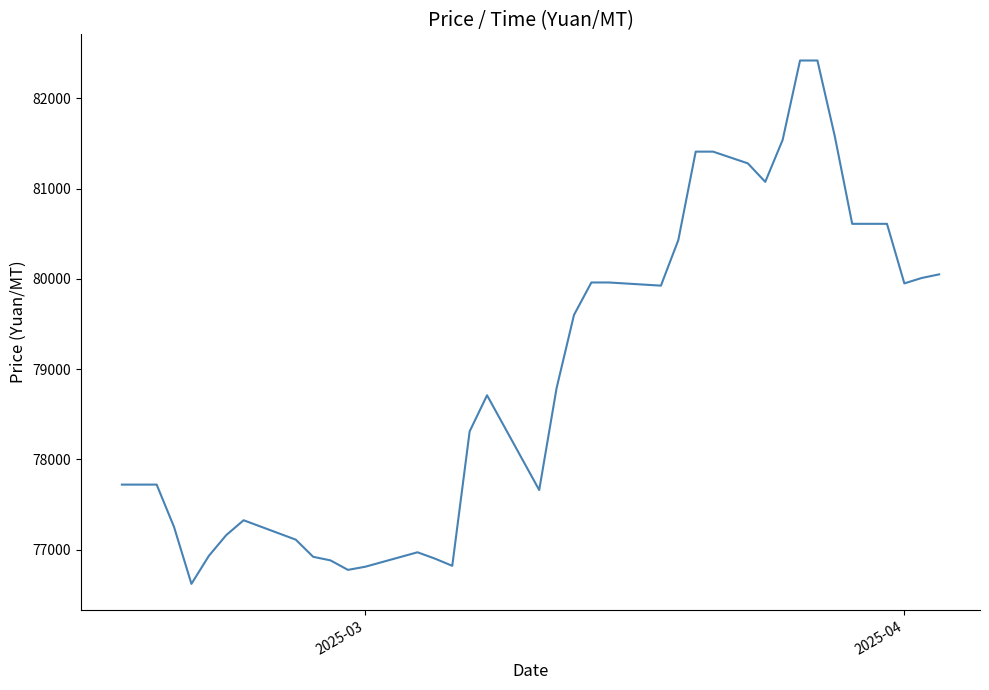

True or false: the data has more than 0 interior local peaks.

True